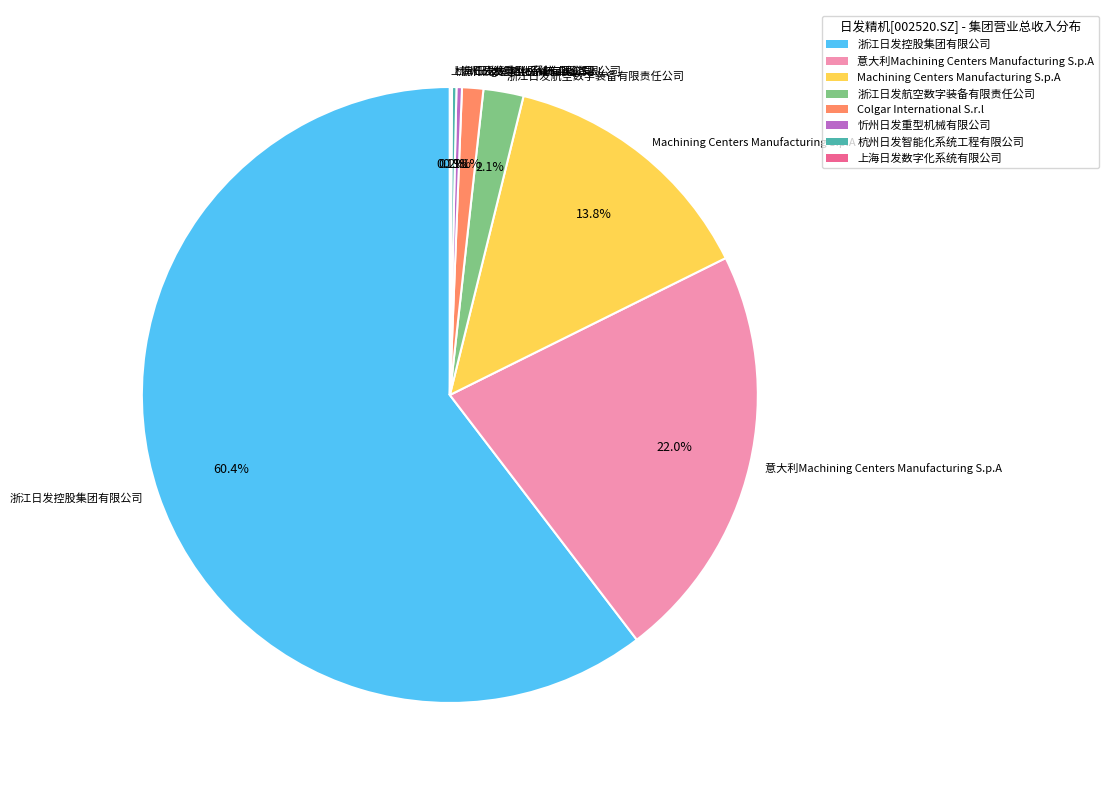

Is Colgar International S.r.l the majority of the pie?

No